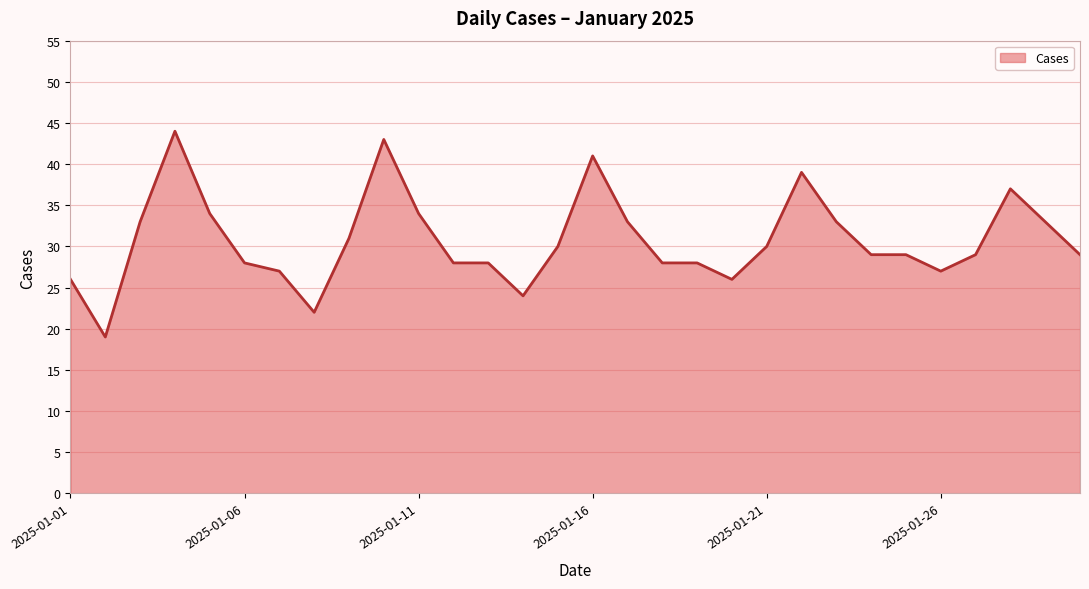

What is the difference between the maximum and minimum values?

25